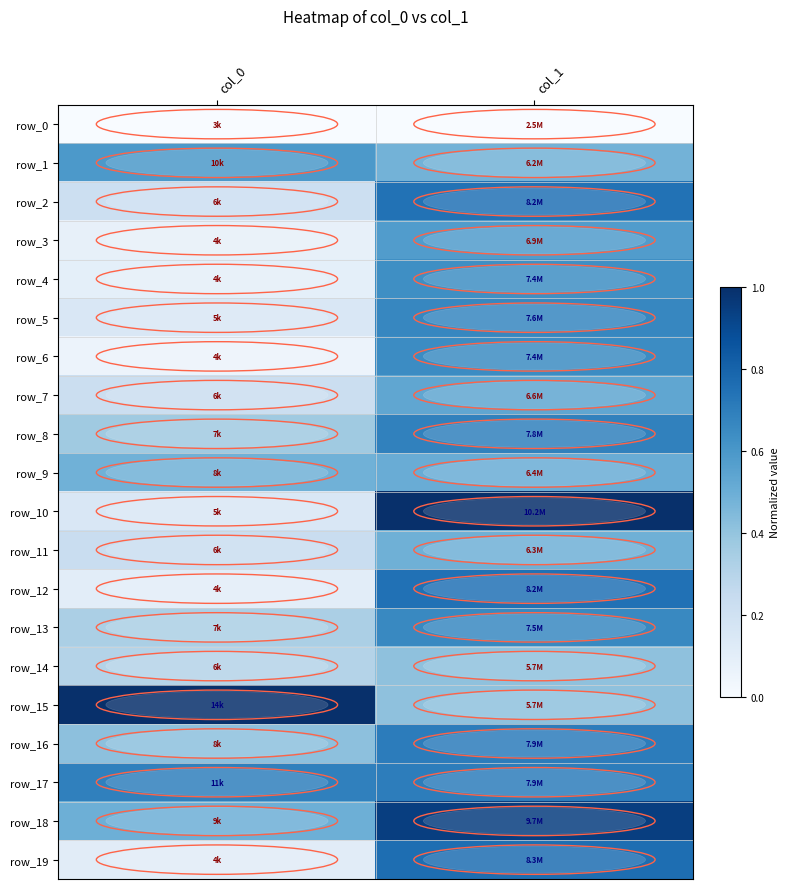

Which category has the highest value in the row_1 series?

col_0